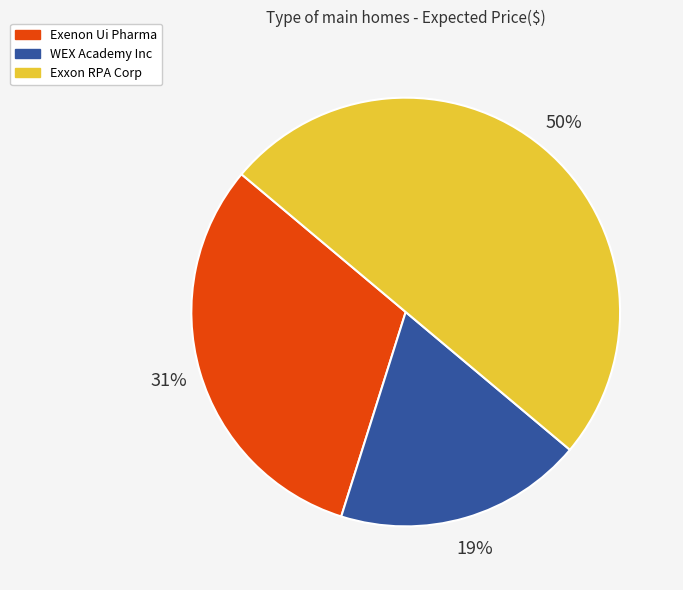

The WEX Academy Inc slice represents 19% of the pie. True or false?

True